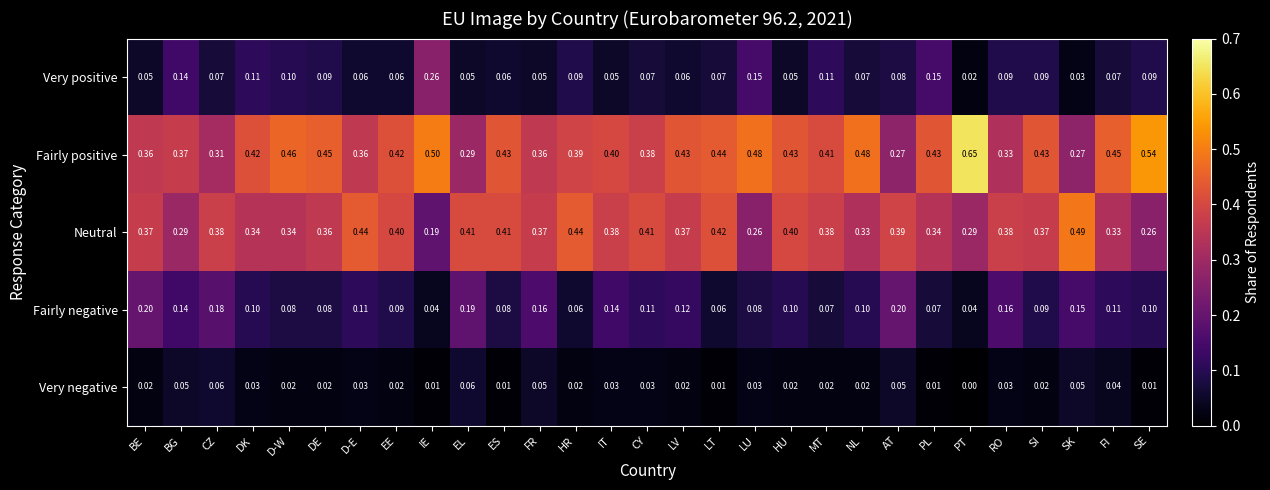

Is the value of Very positive at EL greater than the value of Fairly negative at IT?

No